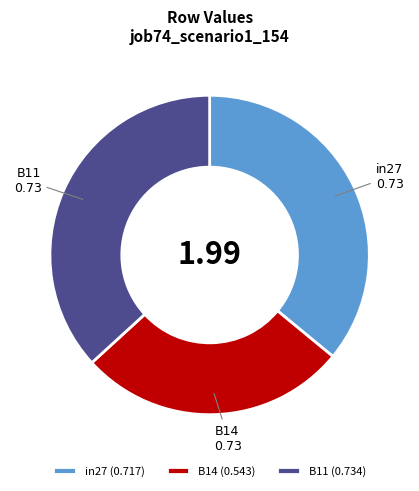

Between B11 and B14, which is larger?

B11